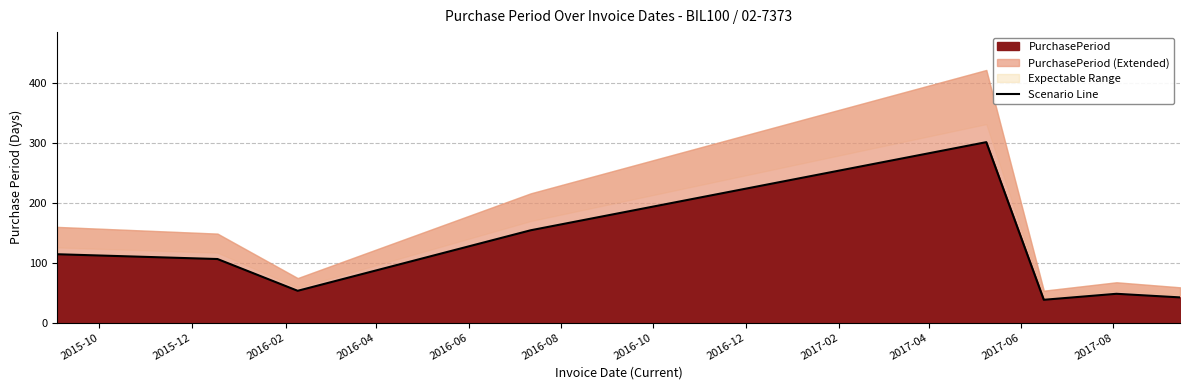

True or false: there are more than 2 points higher than both neighbors.

False